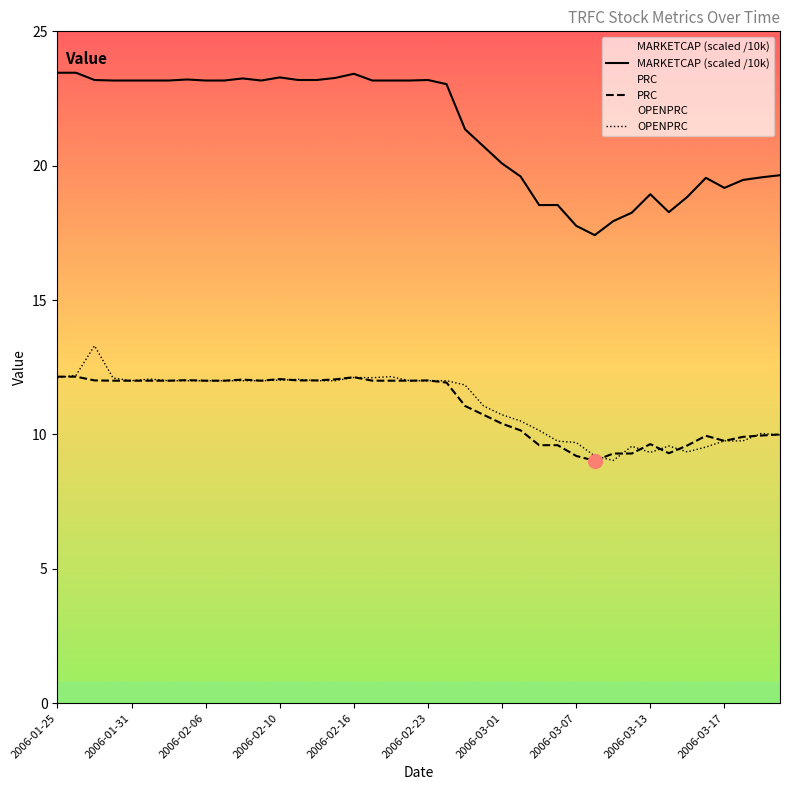

How many lines are shown in the chart?

3